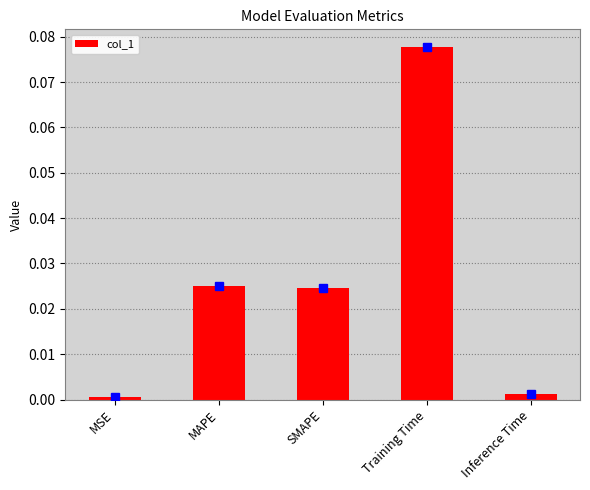

At which category does the chart reach its peak across all series?

Training Time